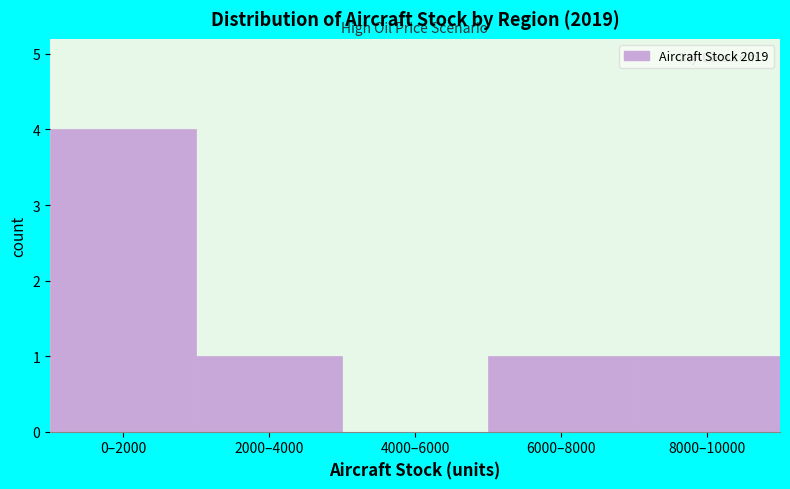

Reading left to right, what are all the values shown in this chart?

0–2000=4	2000–4000=1	4000–6000=0	6000–8000=1	8000–10000=1